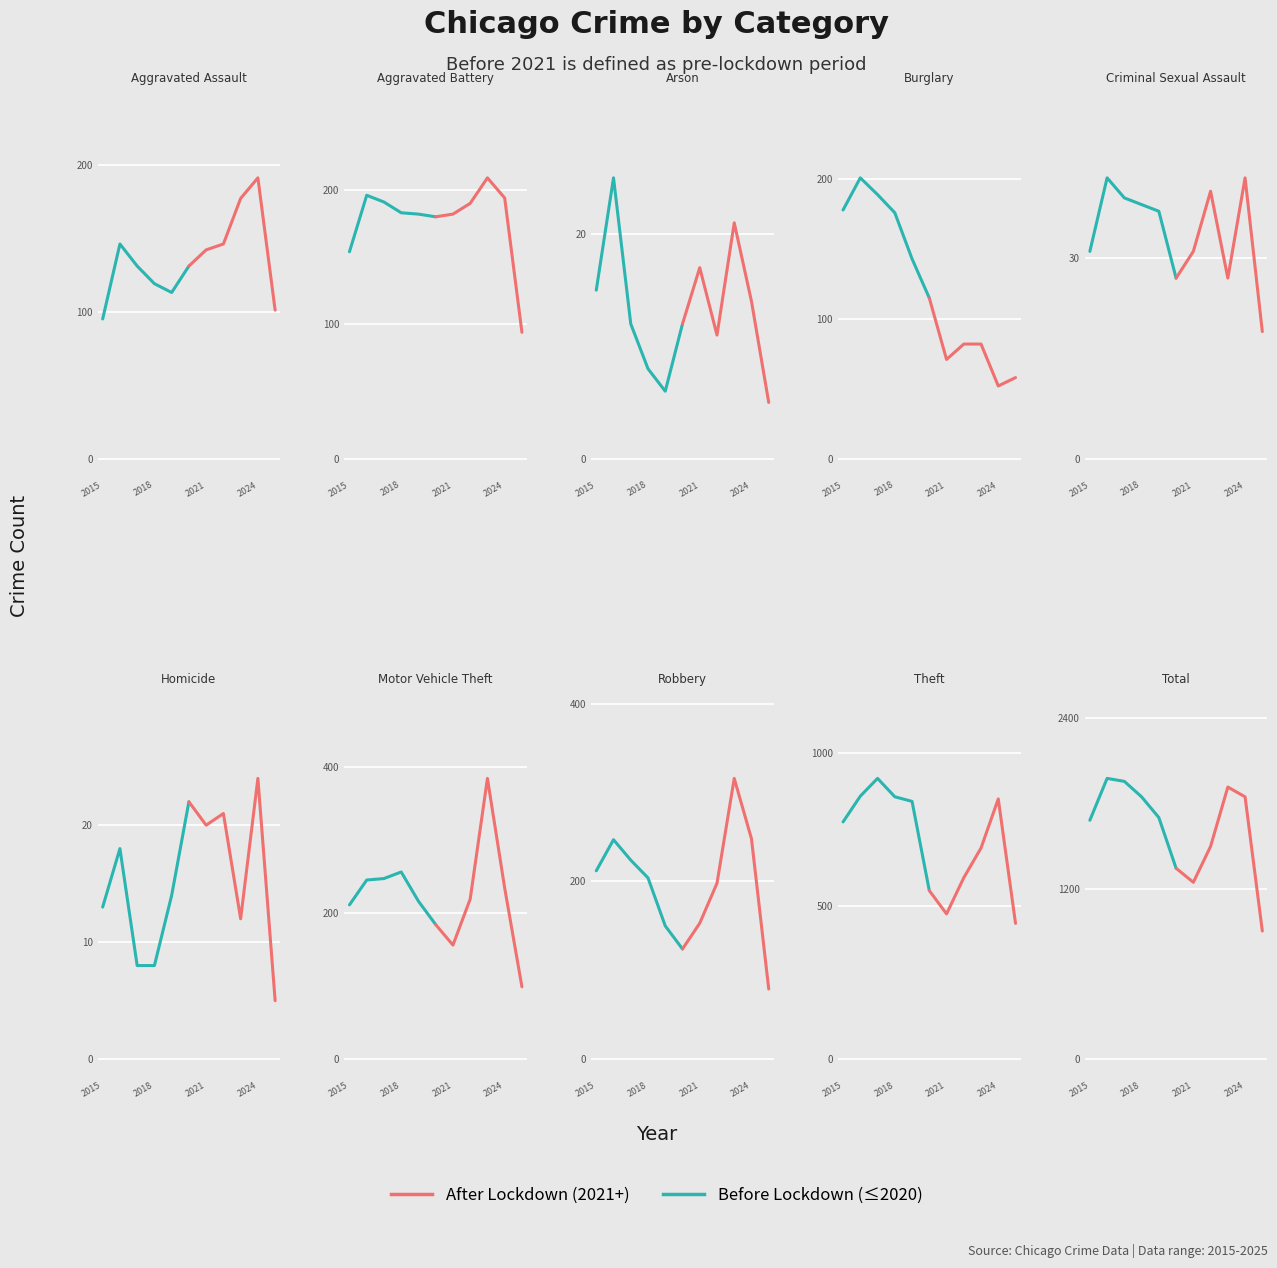

True or false: After Lockdown has more than 1 interior local peaks.

False